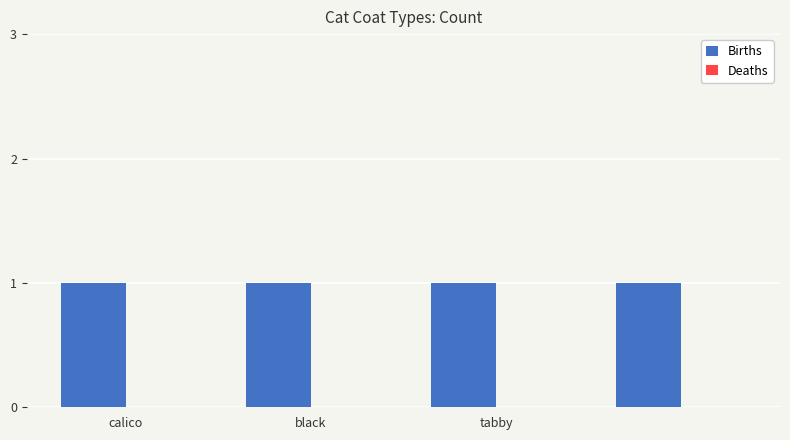

At which category does the chart reach its peak across all series?

calico